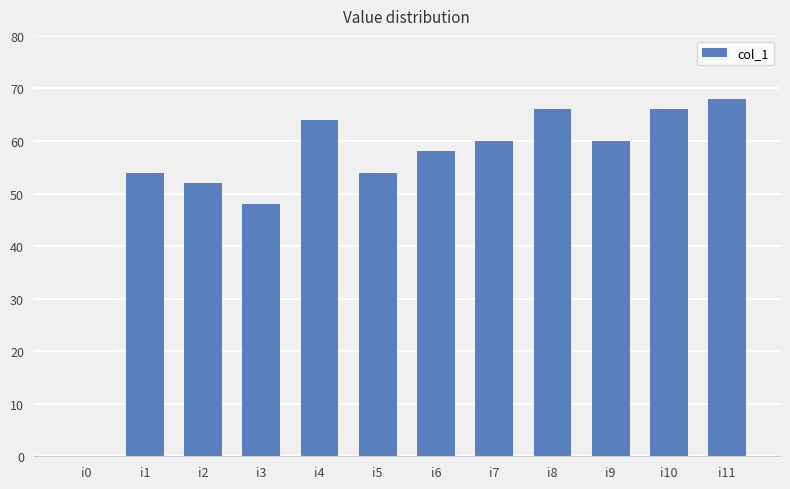

What is the sum of all values?

650